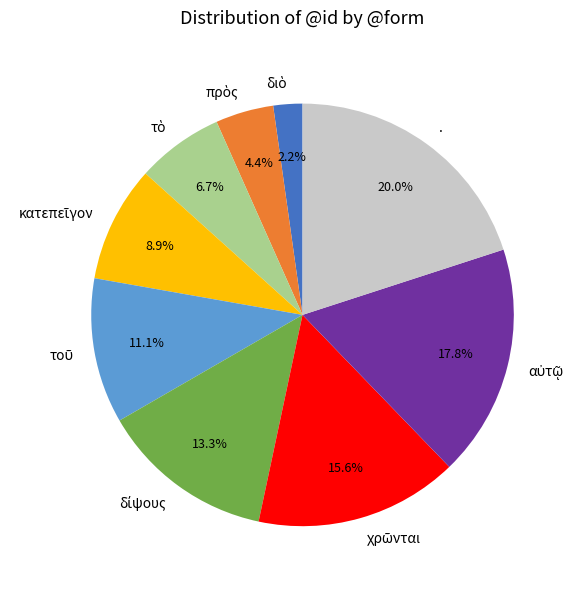

Which slice is the largest?

.